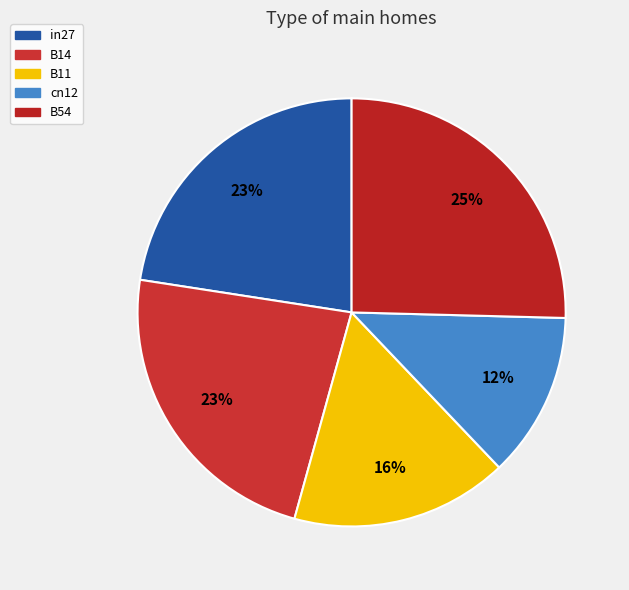

What is the largest slice in the pie chart?

B54